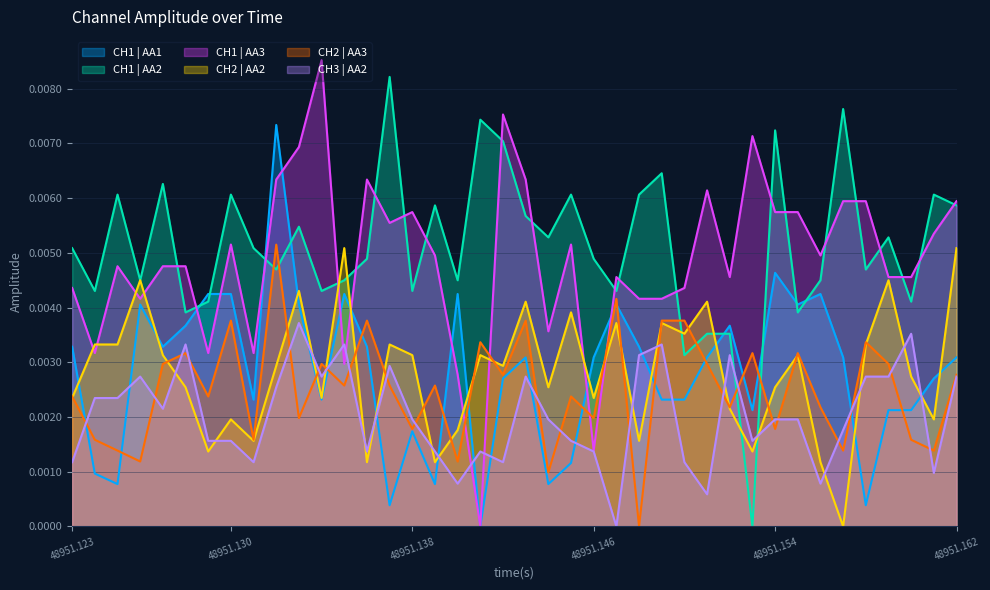

Which series has the largest total across all categories?

CH1 | AA2